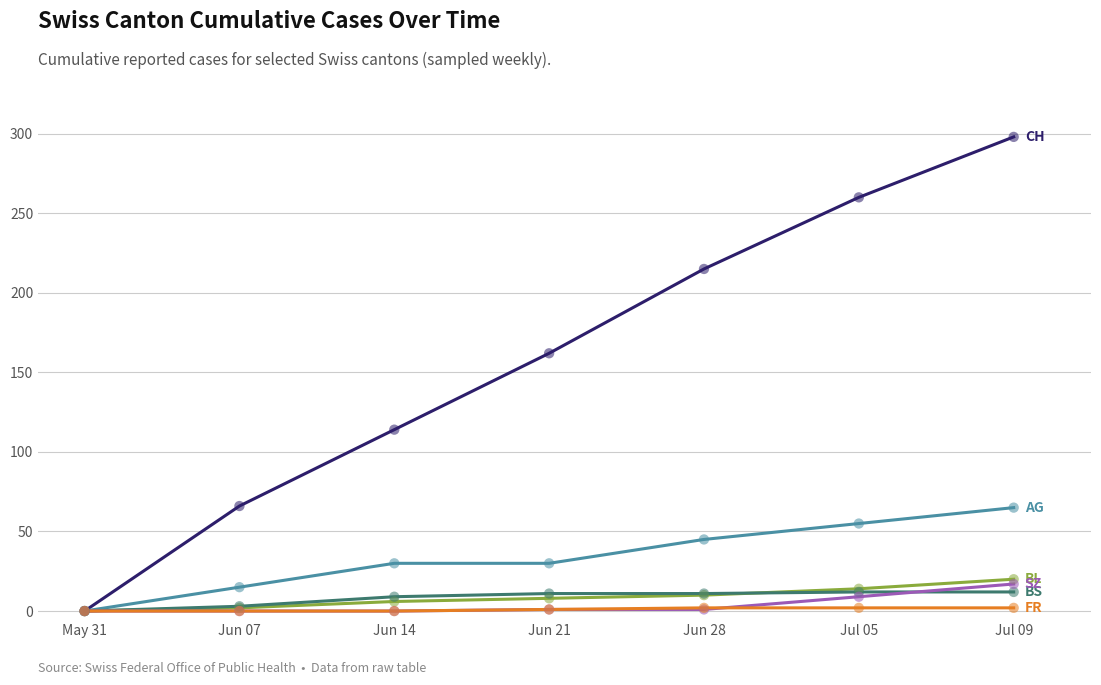

At which category is the sum across all series the highest?

Jul 09